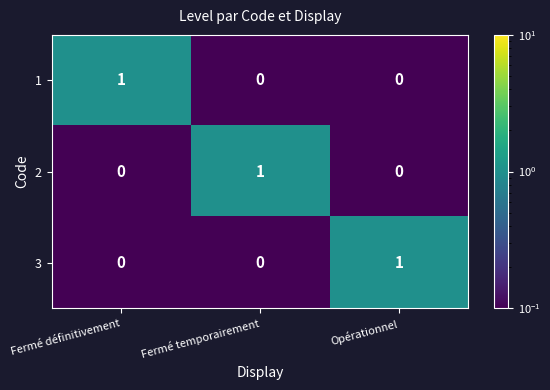

At how many categories does at least one series exceed 0?

3